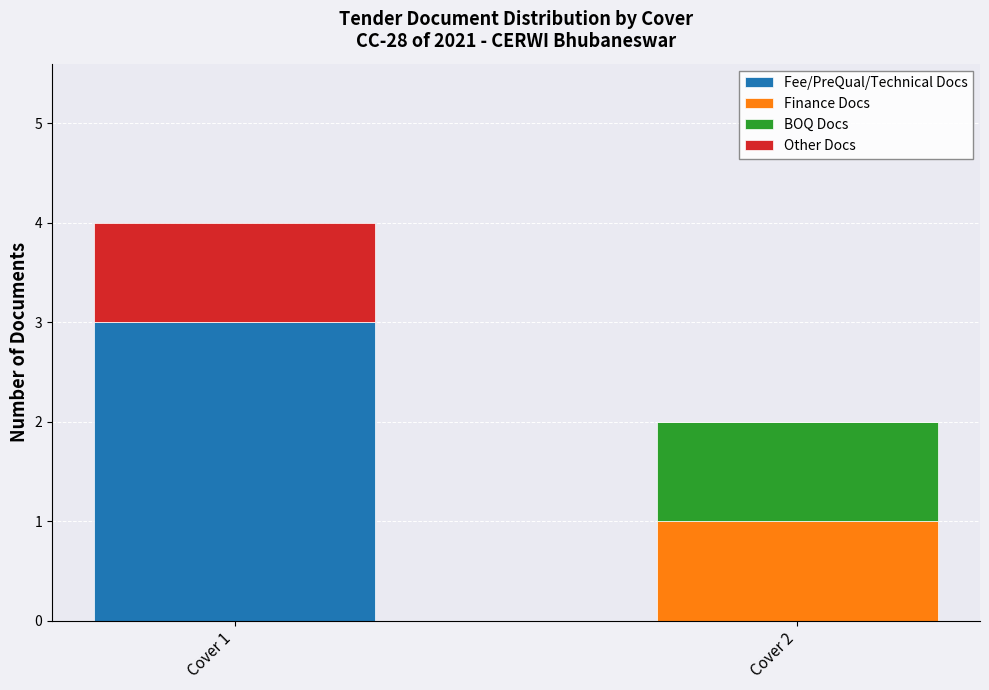

True or false: Fee/PreQual/Technical Docs has a value of 1 at Cover 2.

False